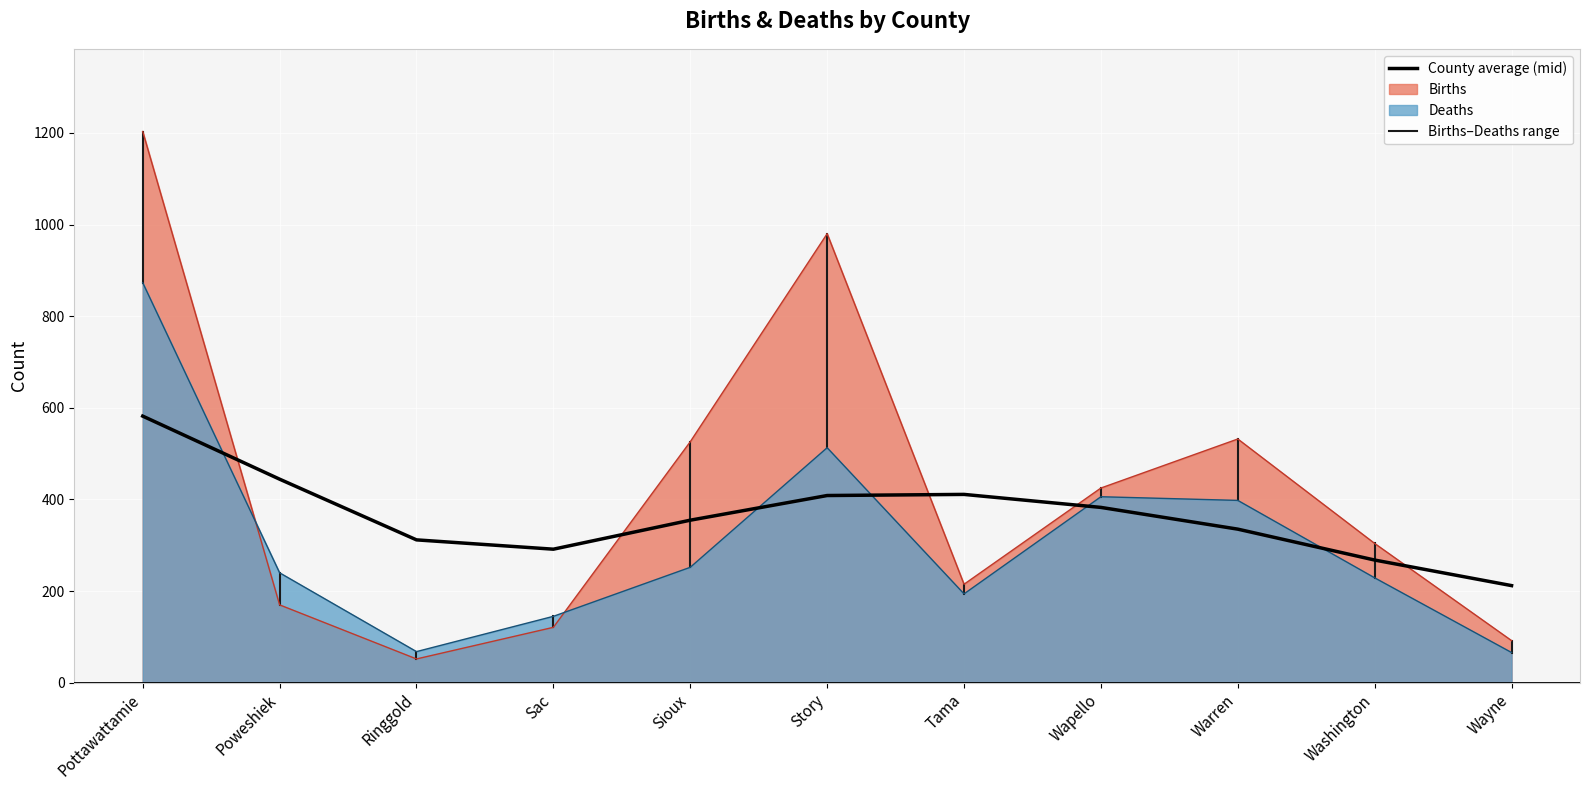

What is the ratio of the value at Story to the value at Ringgold?

1.3